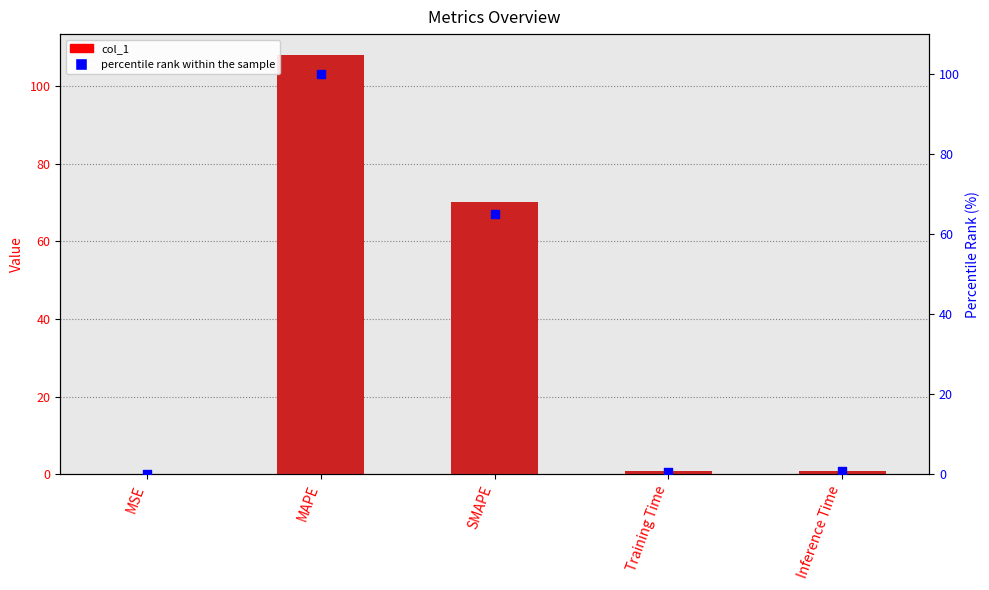

Is the value of col_1 at Inference Time greater than the value of percentile rank within the sample at Training Time?

Yes